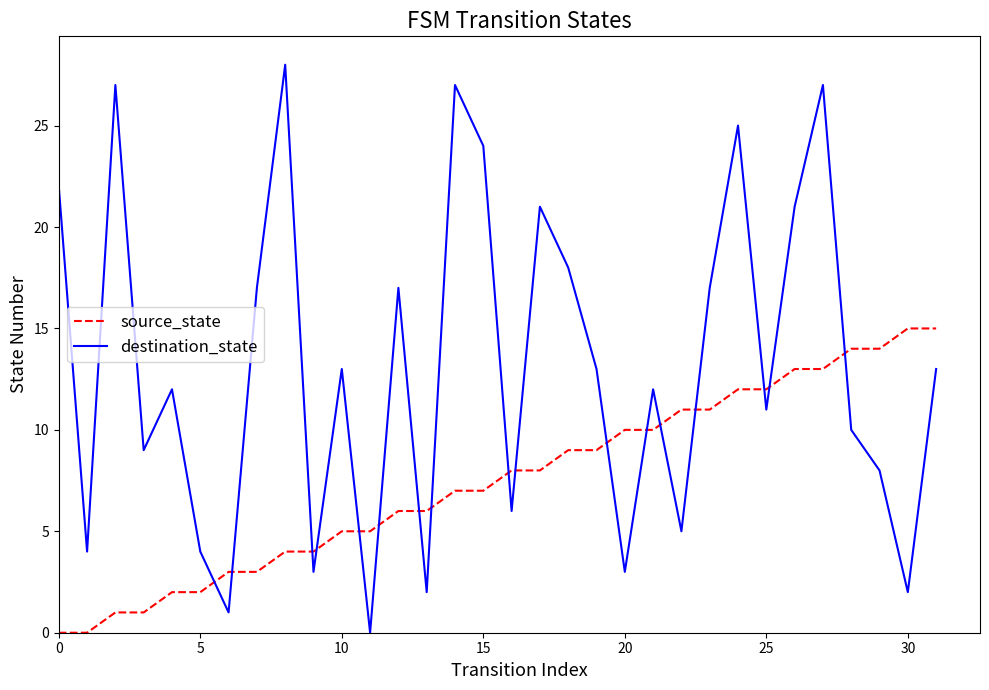

Is this an area chart (filled region under the line)?

No